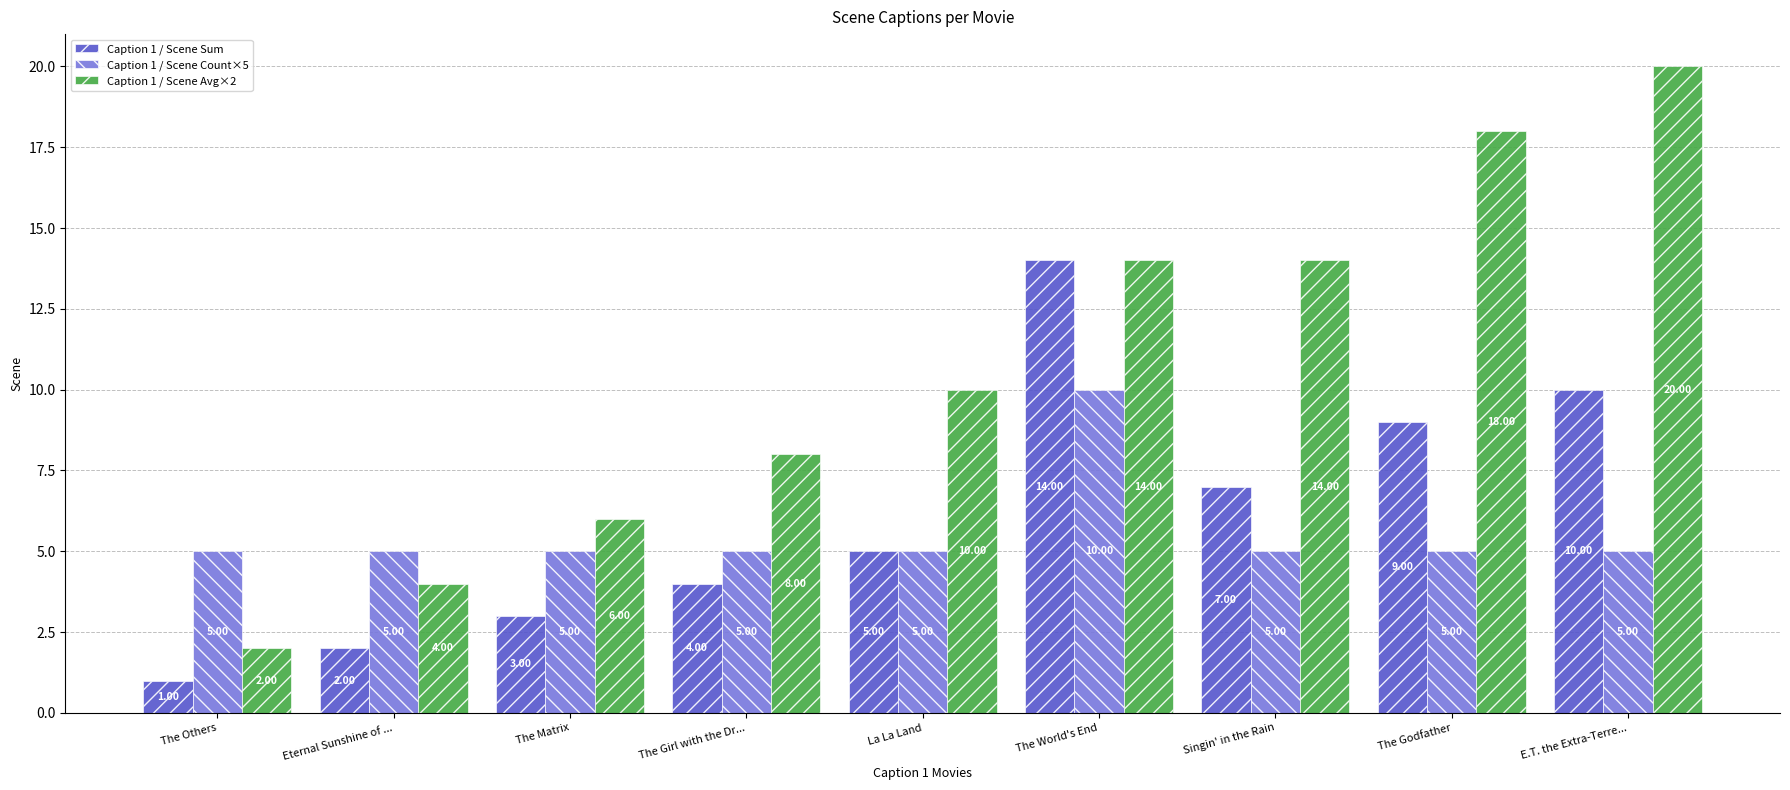

Which category has the highest value in the Caption 1 / Scene Count×5 series?

The World's End